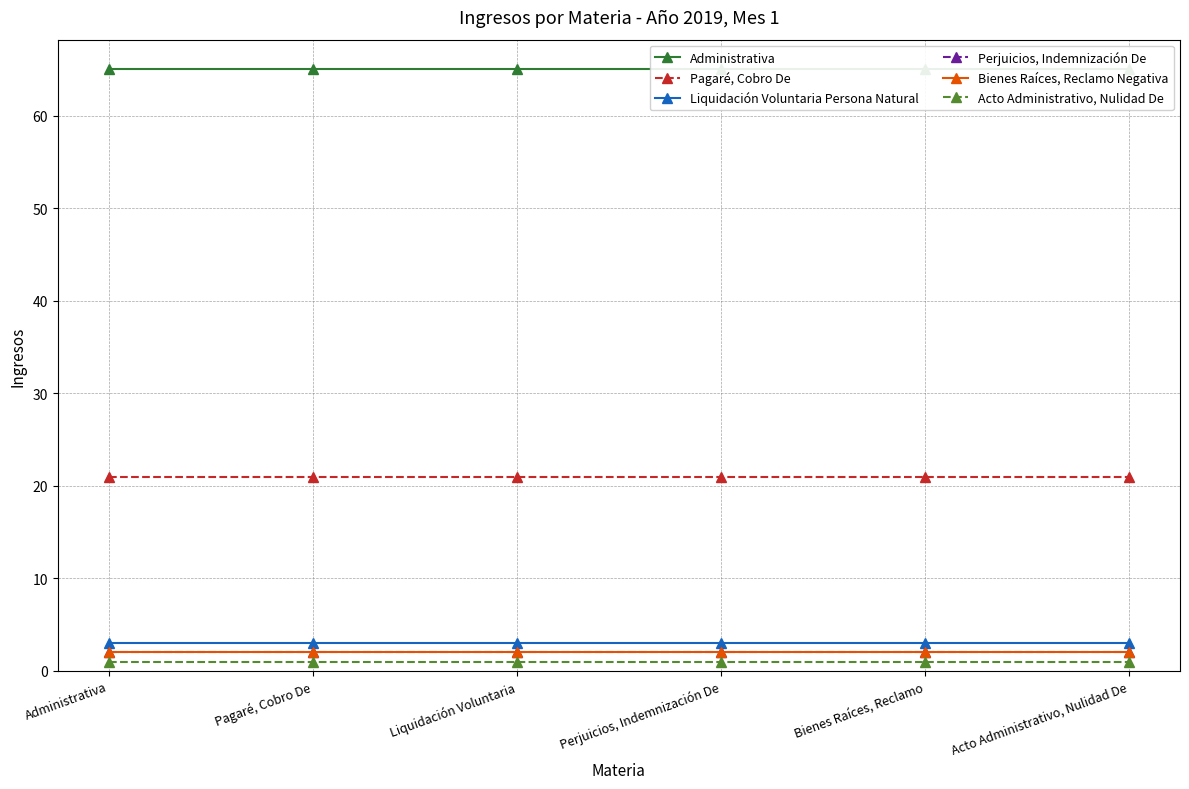

Between Perjuicios, Indemnización De and Administrativa, which is larger?

Perjuicios, Indemnización De